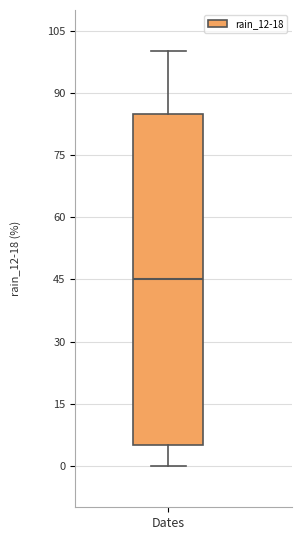

Transcribe this box plot: give where the median line is, the range the box spans, and where the two whiskers end, as read against the y-axis. The values are not printed on the chart, so give them approximately, as read against the axis.

median 46, box 6 to 86, whiskers 0 to 100